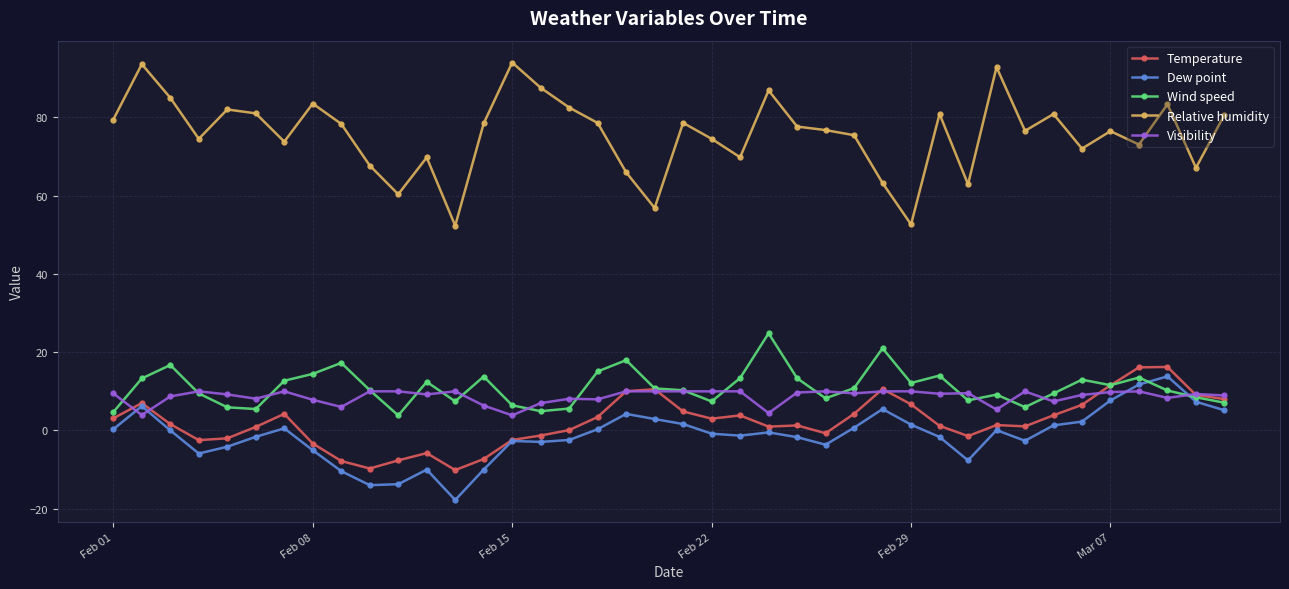

What is the value of the Temperature point at the 23rd from the left?

3.9